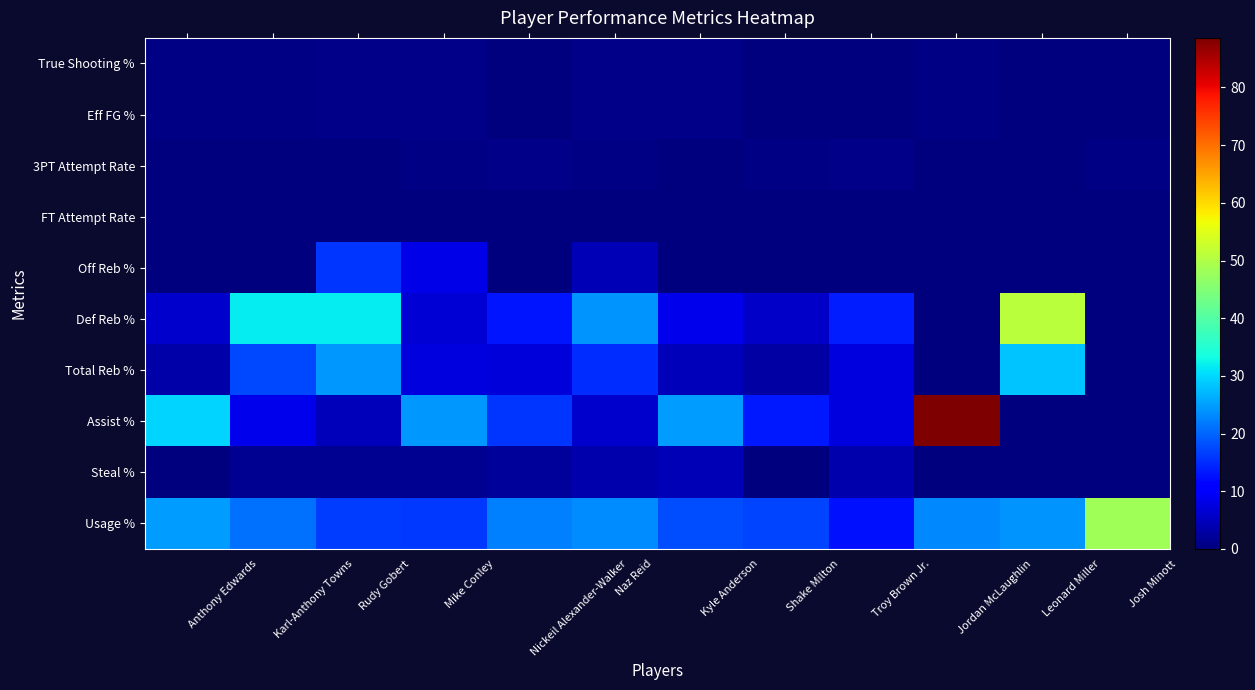

Rank the series at Anthony Edwards from highest to lowest value.

Assist %, Usage %, Def Reb %, Total Reb %, True Shooting %, Eff FG %, 3PT Attempt Rate, FT Attempt Rate, Off Reb %, Steal %